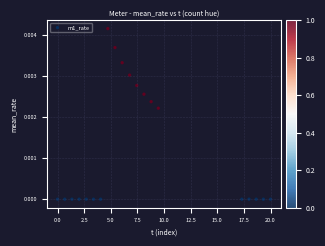

What is the range of X values (max minus min)?

20.0